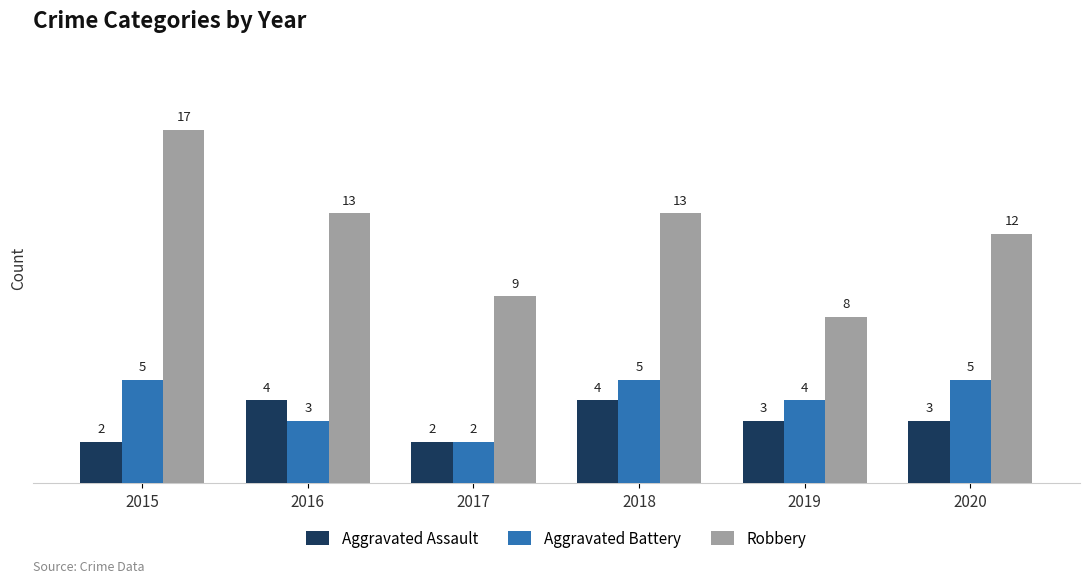

The Aggravated Assault series shows 2 at 2017. True or false?

True